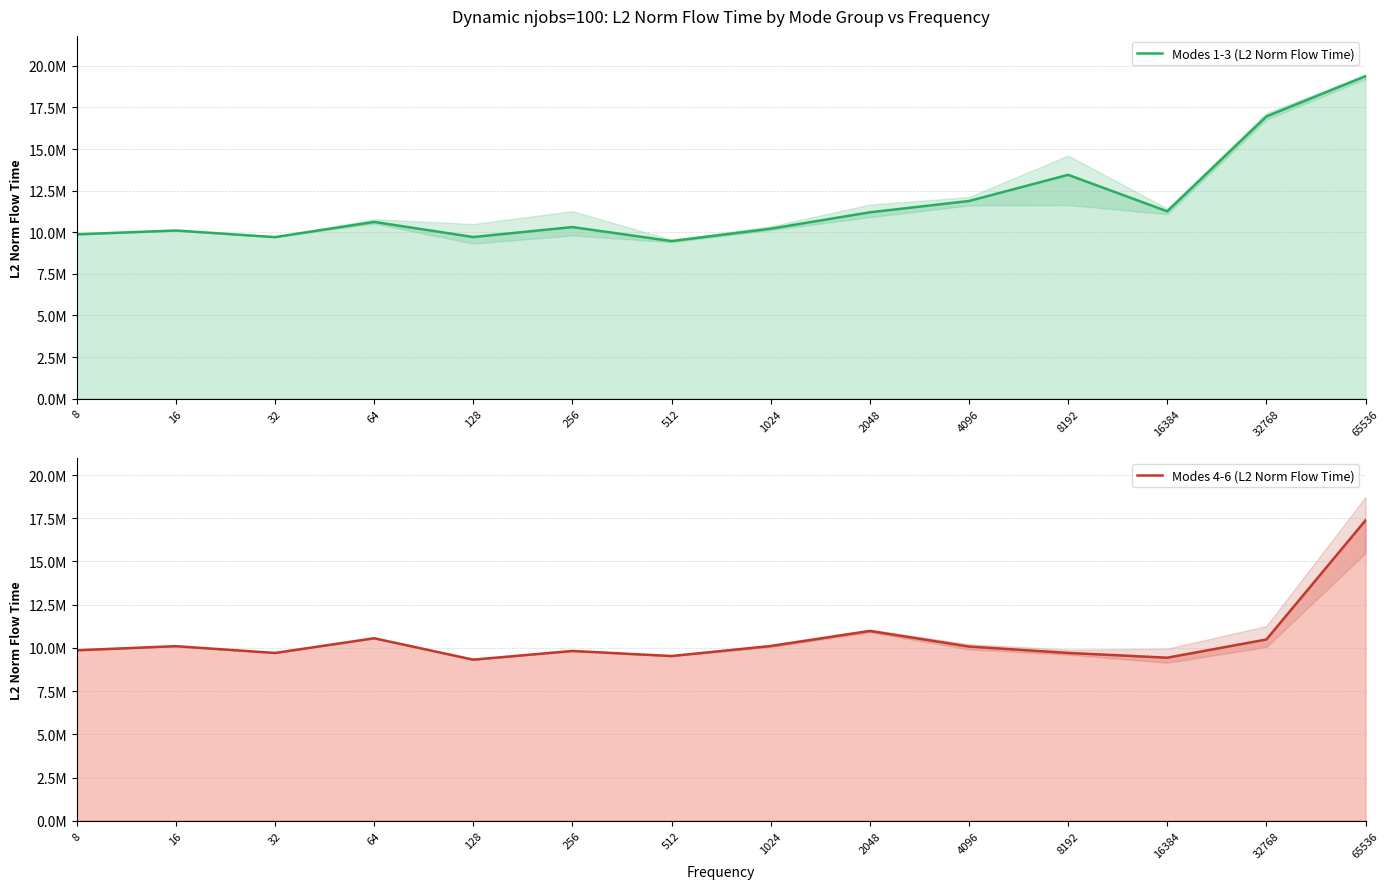

Where is the first local minimum for Modes 4-6 (L2 Norm Flow Time)?

32